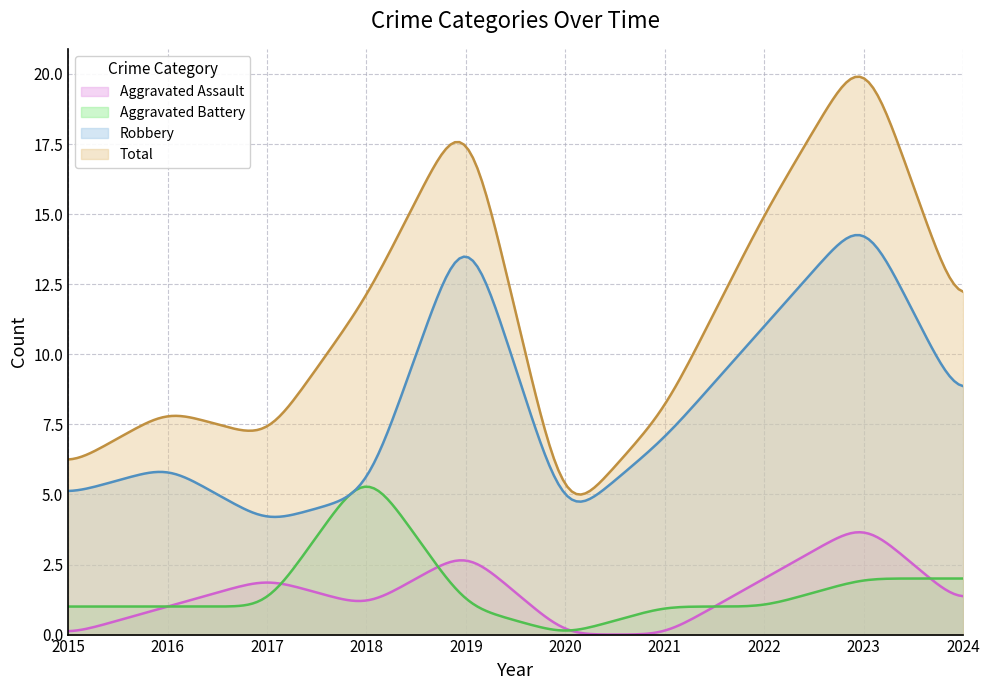

Rank the categories by Robbery value from lowest to highest.

2017, 2020, 2015, 2018, 2016, 2021, 2024, 2022, 2019, 2023